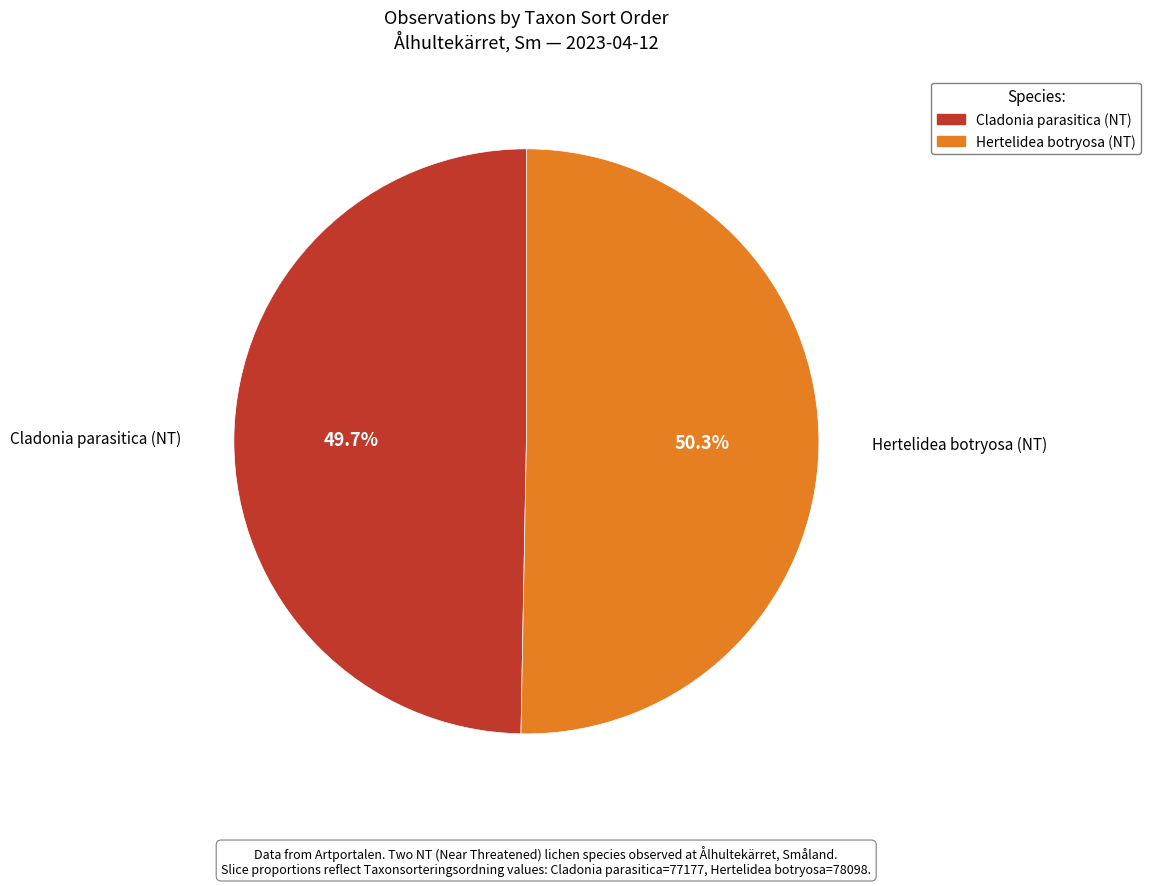

What is the largest slice in the pie chart?

Hertelidea botryosa (NT)